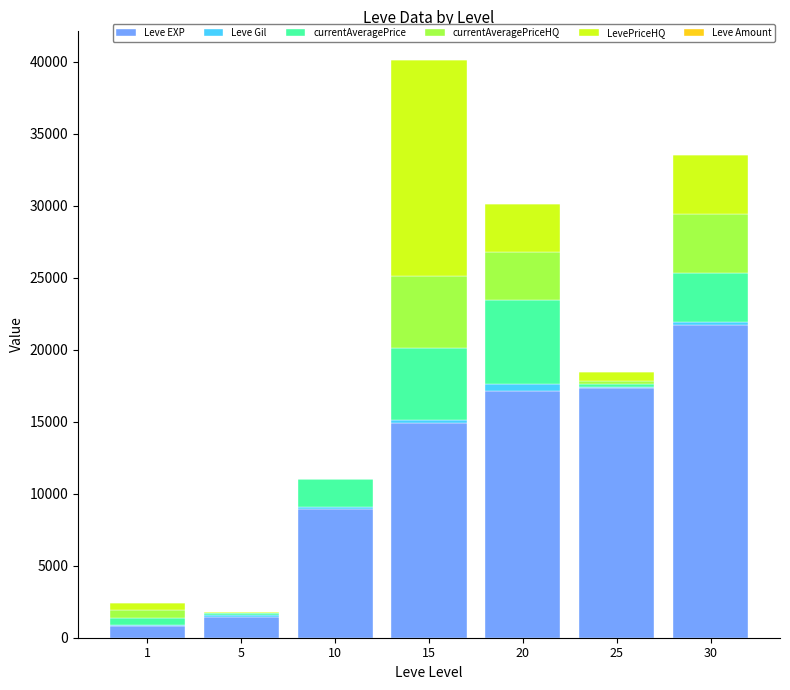

At which category is the sum across all series the highest?

15